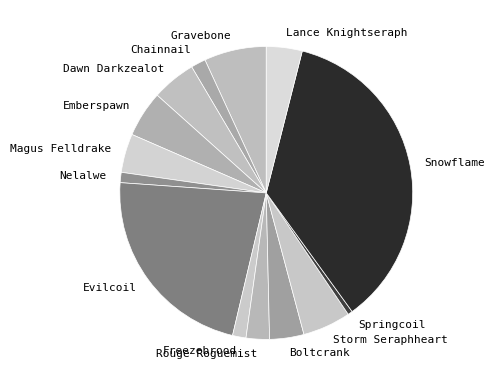

How many slices are in this pie chart?

14